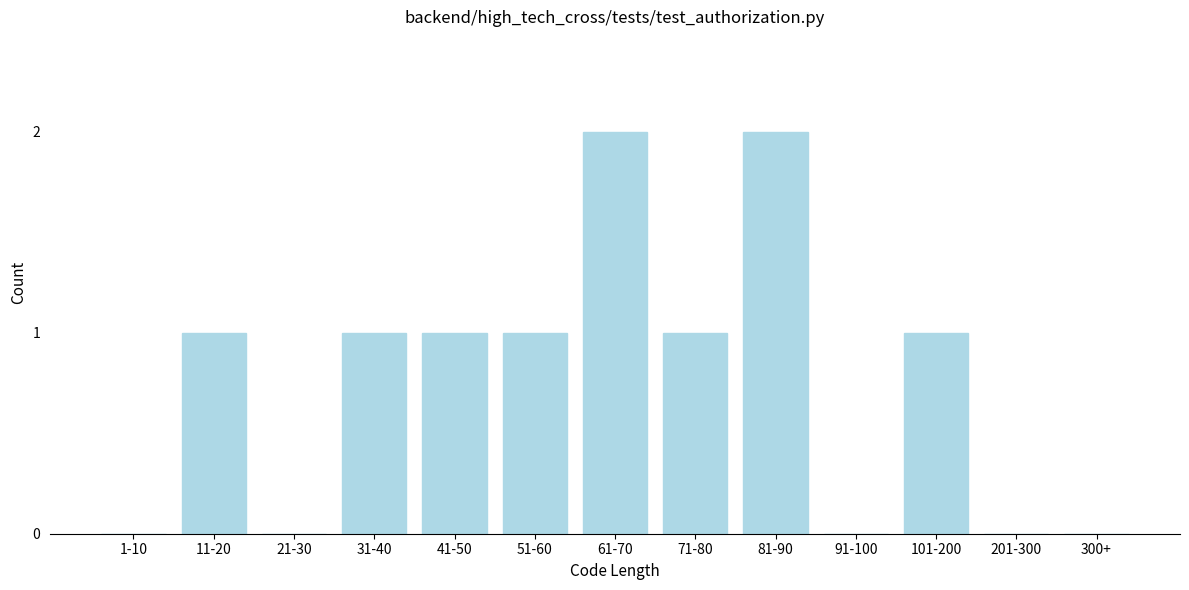

Reading left to right, transcribe all the data shown in this chart.

1-10=0	11-20=1	21-30=0	31-40=1	41-50=1	51-60=1	61-70=2	71-80=1	81-90=2	91-100=0	101-200=1	201-300=0	300+=0